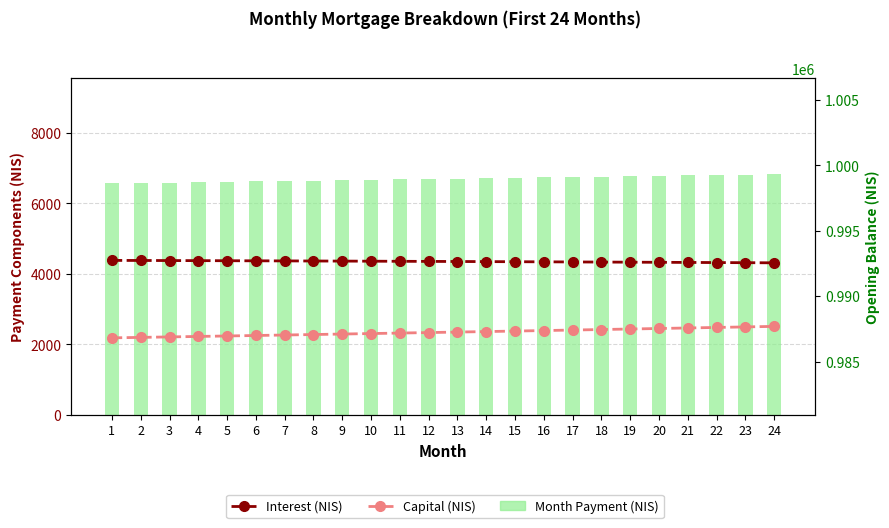

Rank the series by their average value, from highest to lowest.

Month Payment (NIS), Interest (NIS), Capital (NIS)